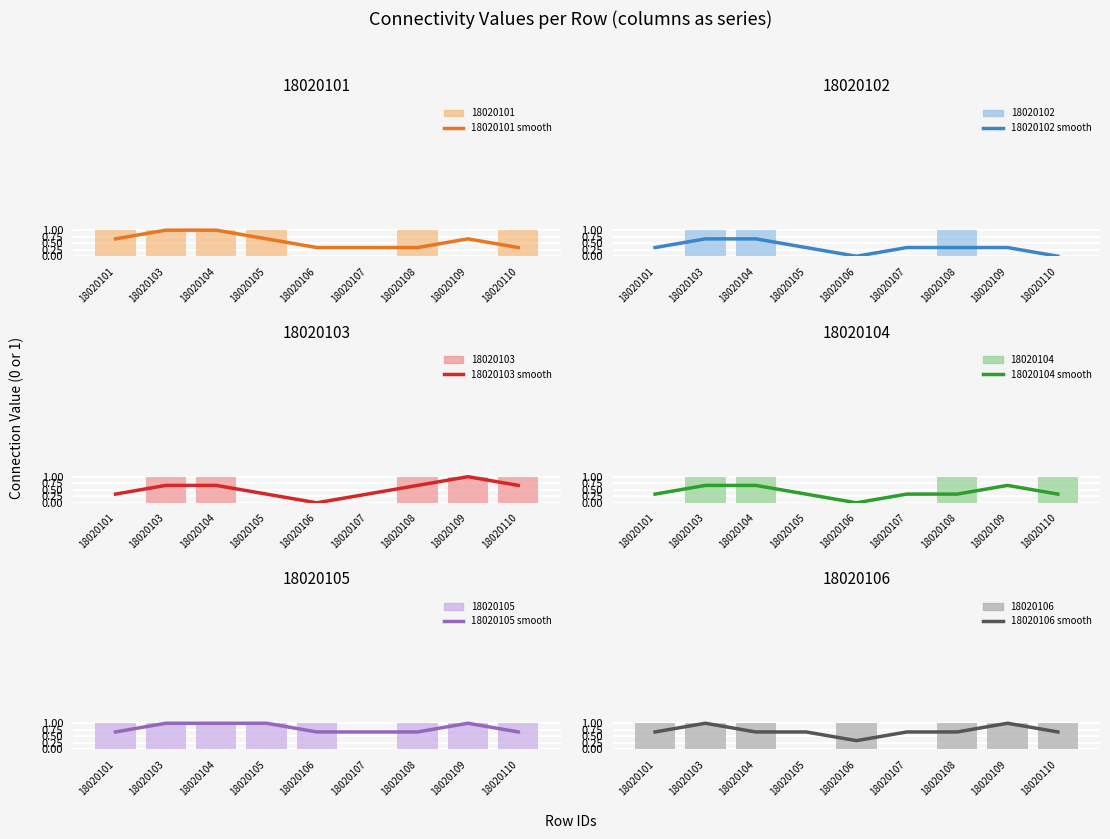

The 18020103 (smoothed) series shows 0.0 at 18020106. True or false?

True